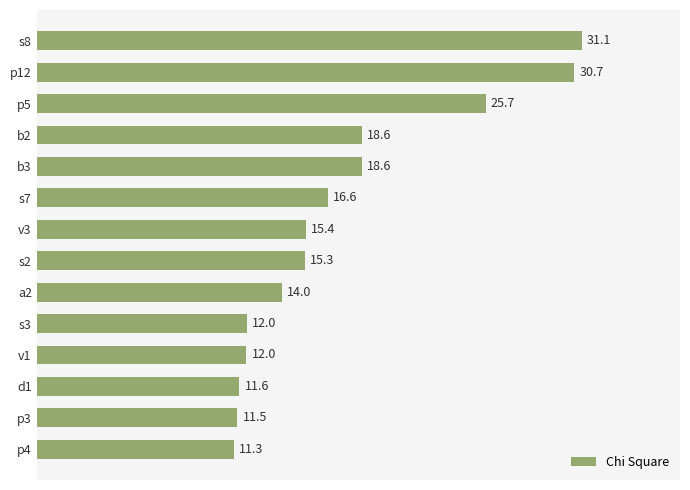

What is the greatest value displayed?

31.1